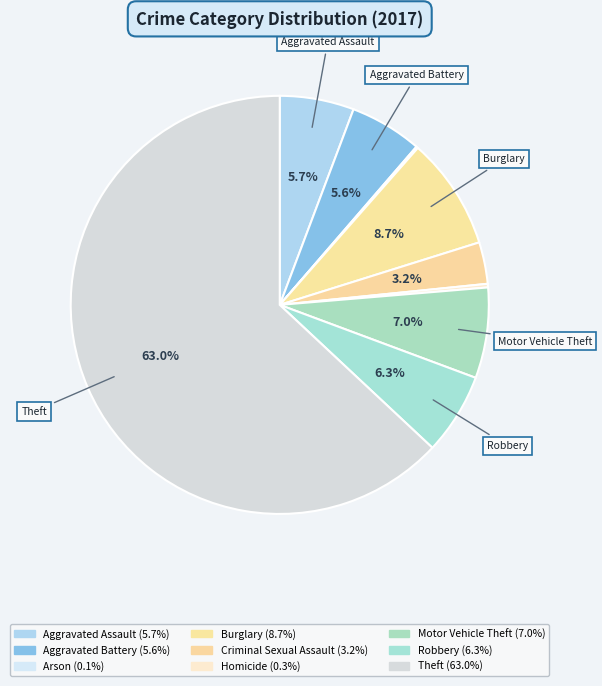

To the nearest percent, what percentage of the pie is Theft?

63%